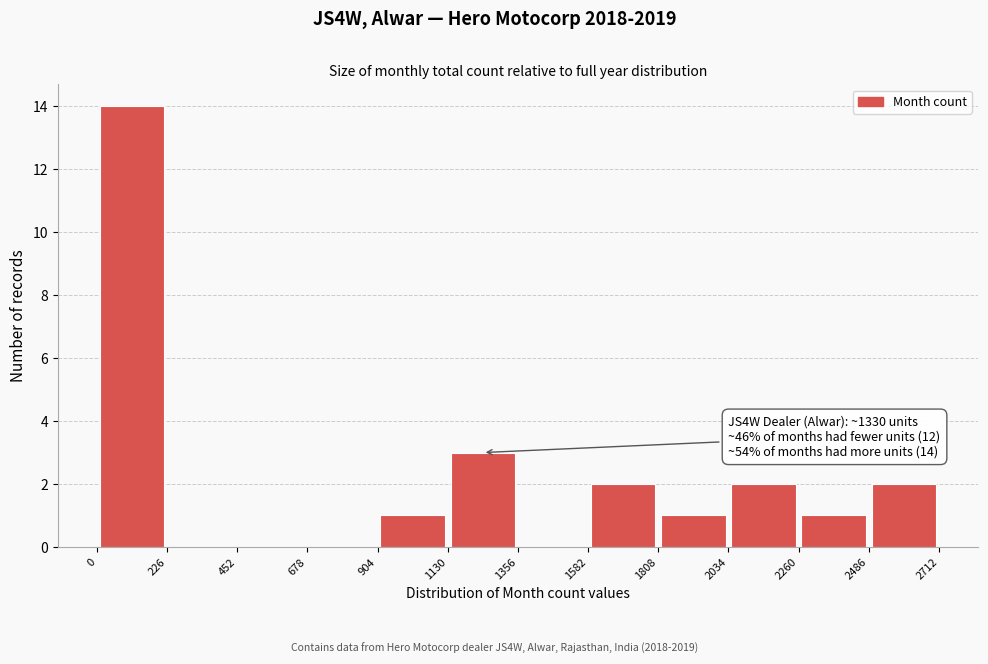

Over which range of the x-axis is the bar tallest?

0 to 226